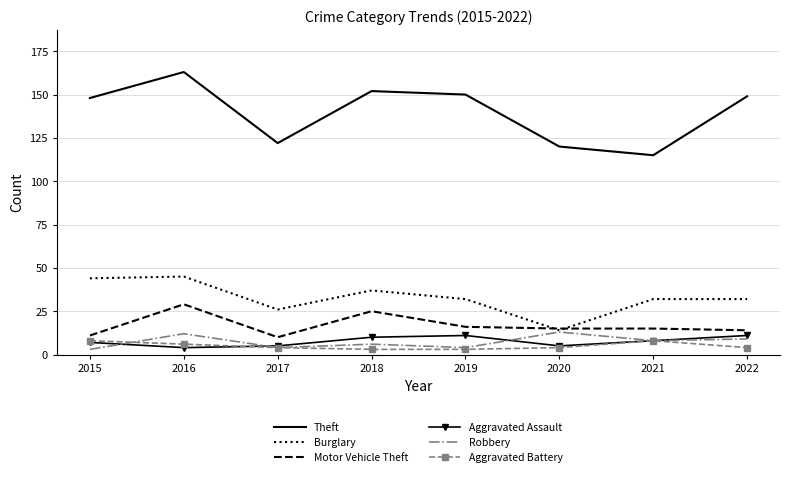

True or false: Aggravated Assault has a value of 11 at 2019.

True